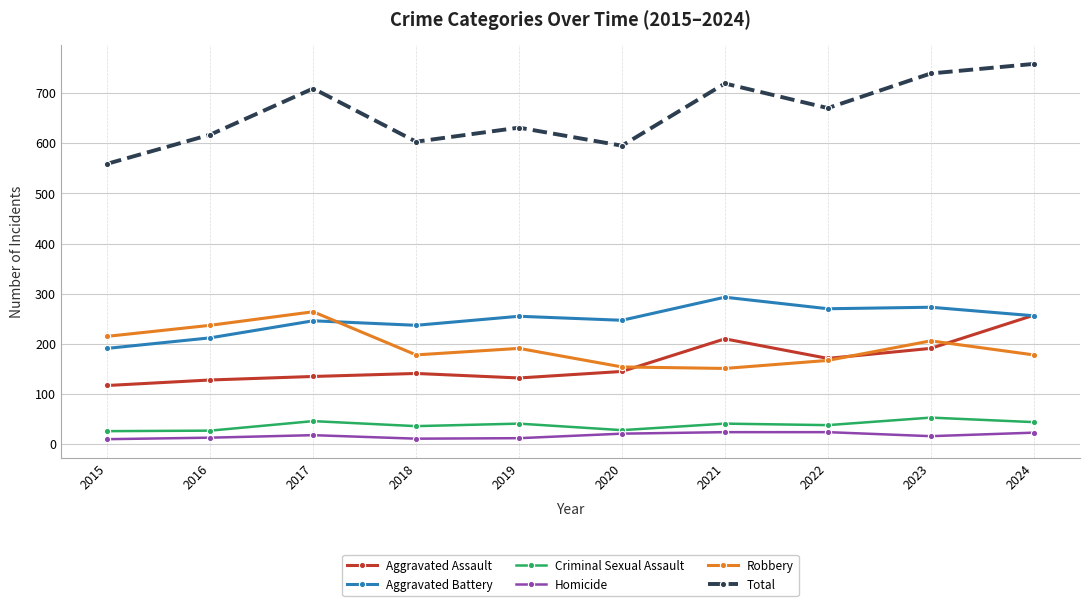

True or false: Aggravated Battery and Homicide cross at least once.

False